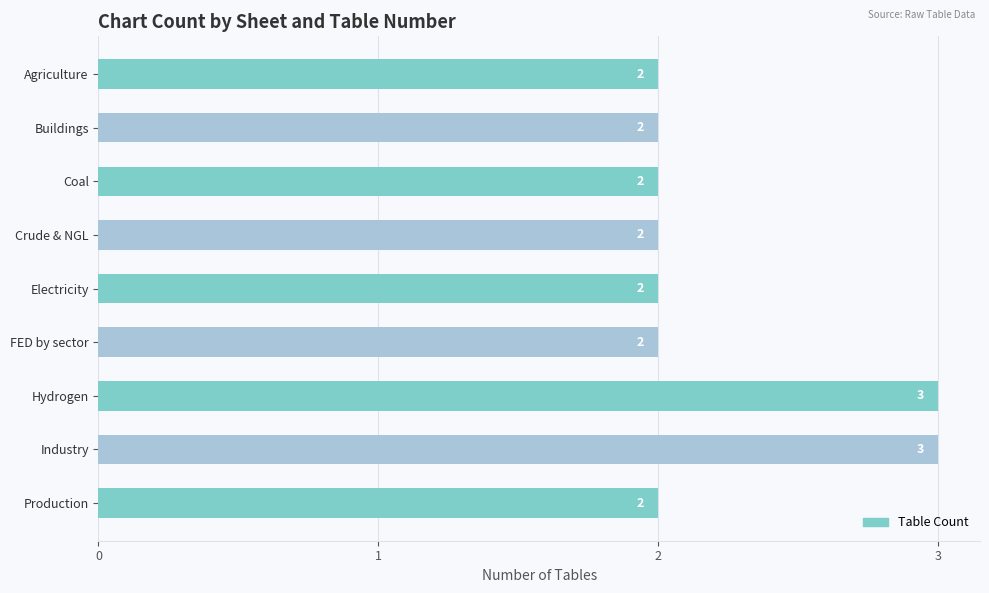

Approximately how many times larger is the value at Crude & NGL compared to FED by sector?

1.0